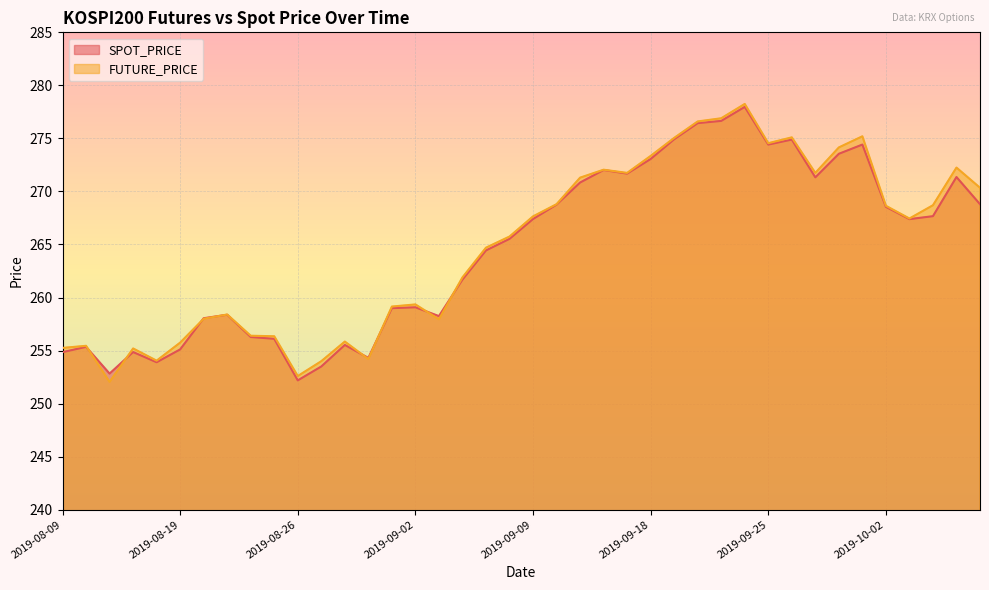

At which label does FUTURE_PRICE reach its minimum?

2019-08-13